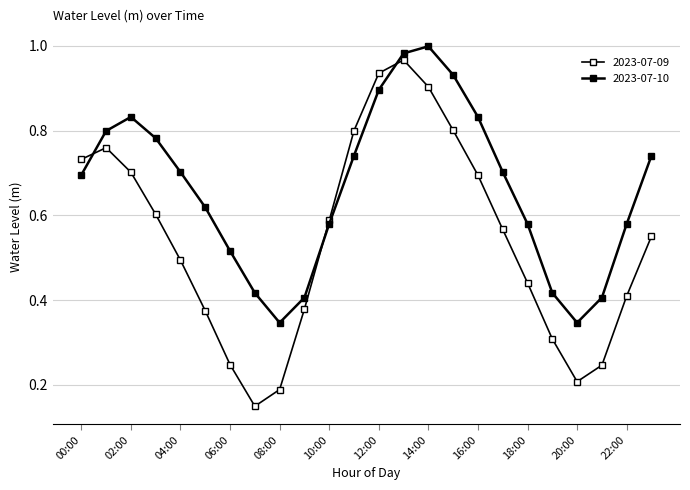

Does the chart have visible grid lines?

Yes